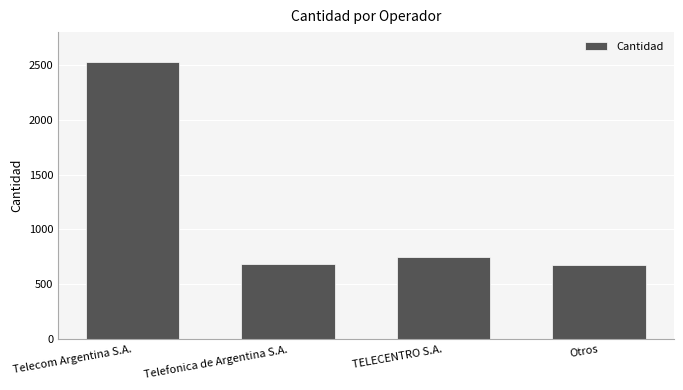

What is the difference between the values at TELECENTRO S.A. and Telecom Argentina S.A.?

1781